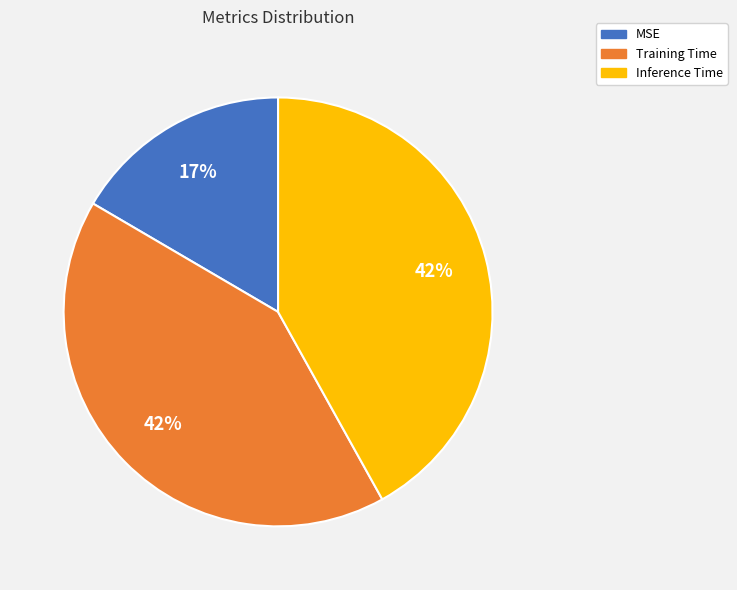

Is it true that MSE is 8% of the pie?

False